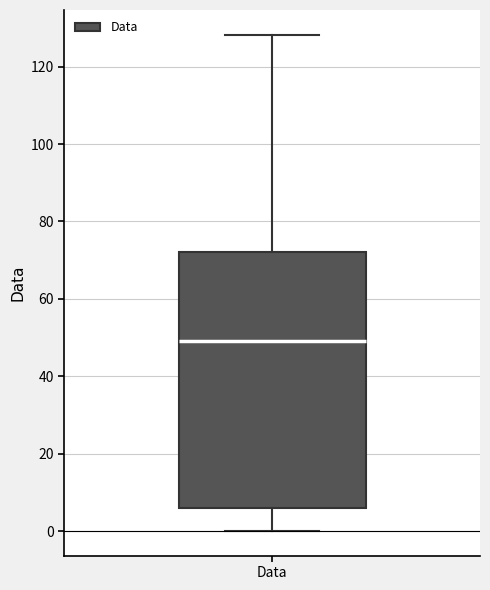

Where is the upper edge of the box for Data on the y-axis? The values are not printed on the chart, so give them approximately, as read against the axis.

72